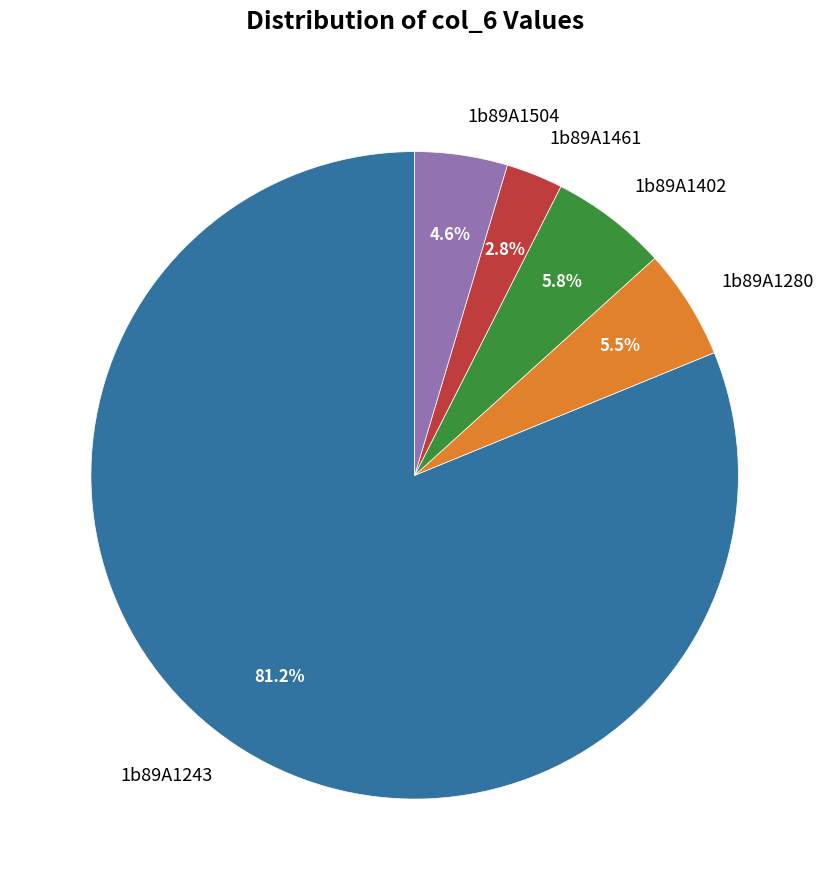

To the nearest percent, what is the difference between the largest and smallest slice percentages?

78%